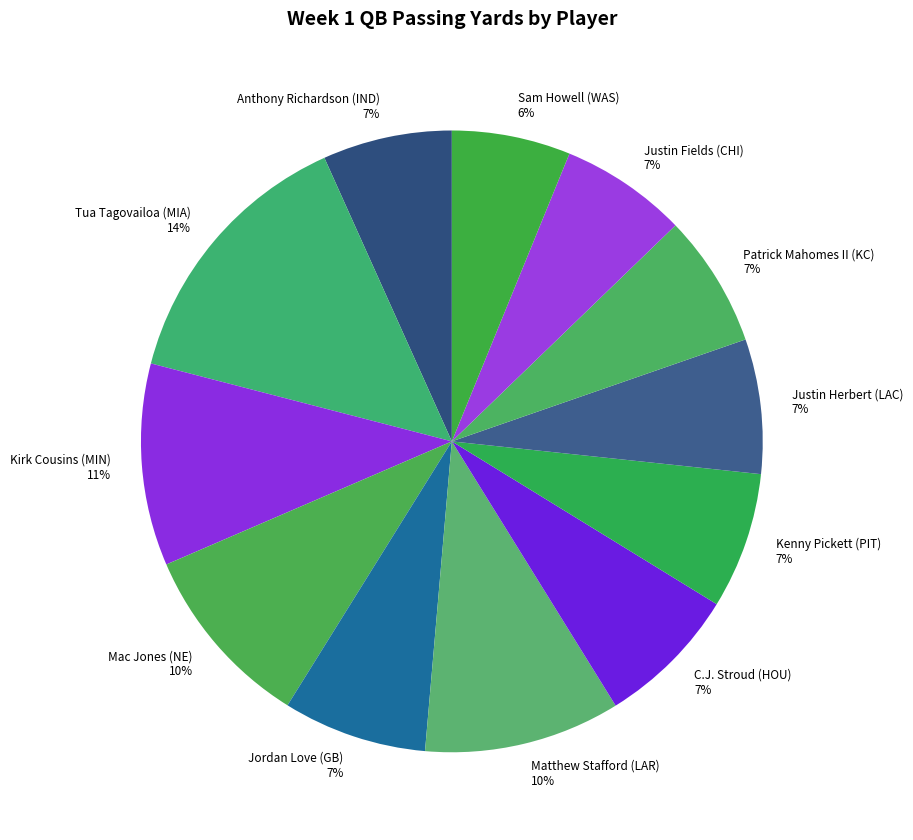

To the nearest percent, what is the difference between the Sam Howell (WAS) and Anthony Richardson (IND) slice percentages?

1%